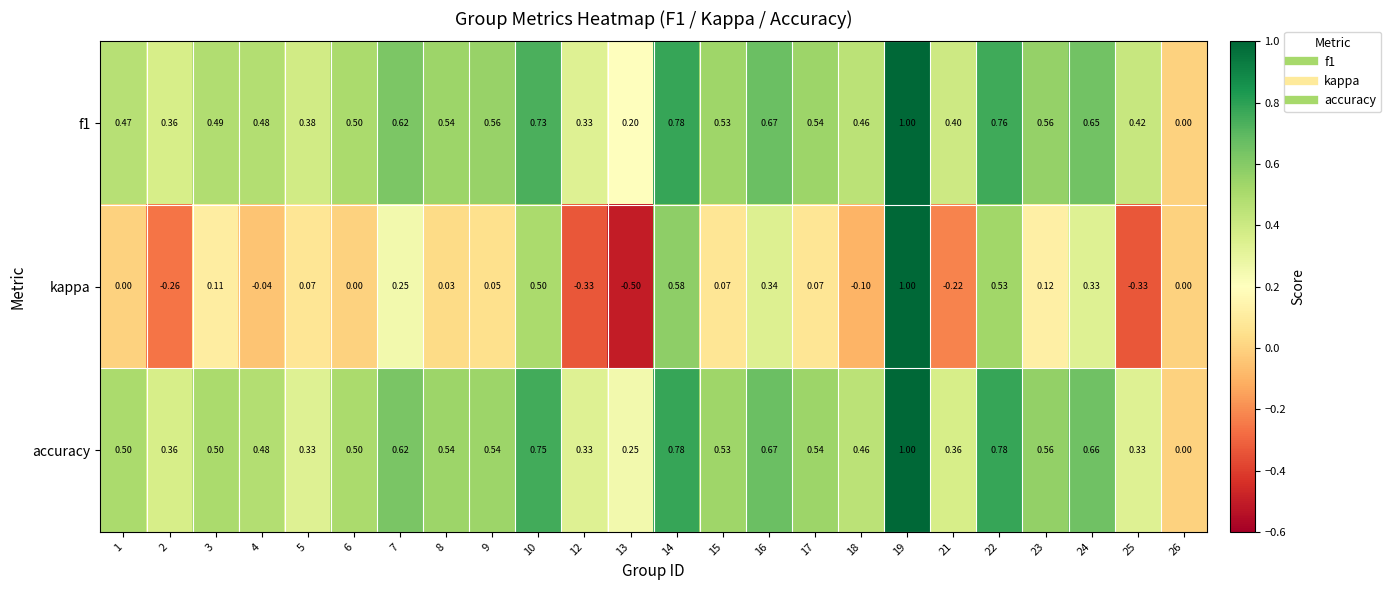

Which series has the largest range (max minus min)?

kappa